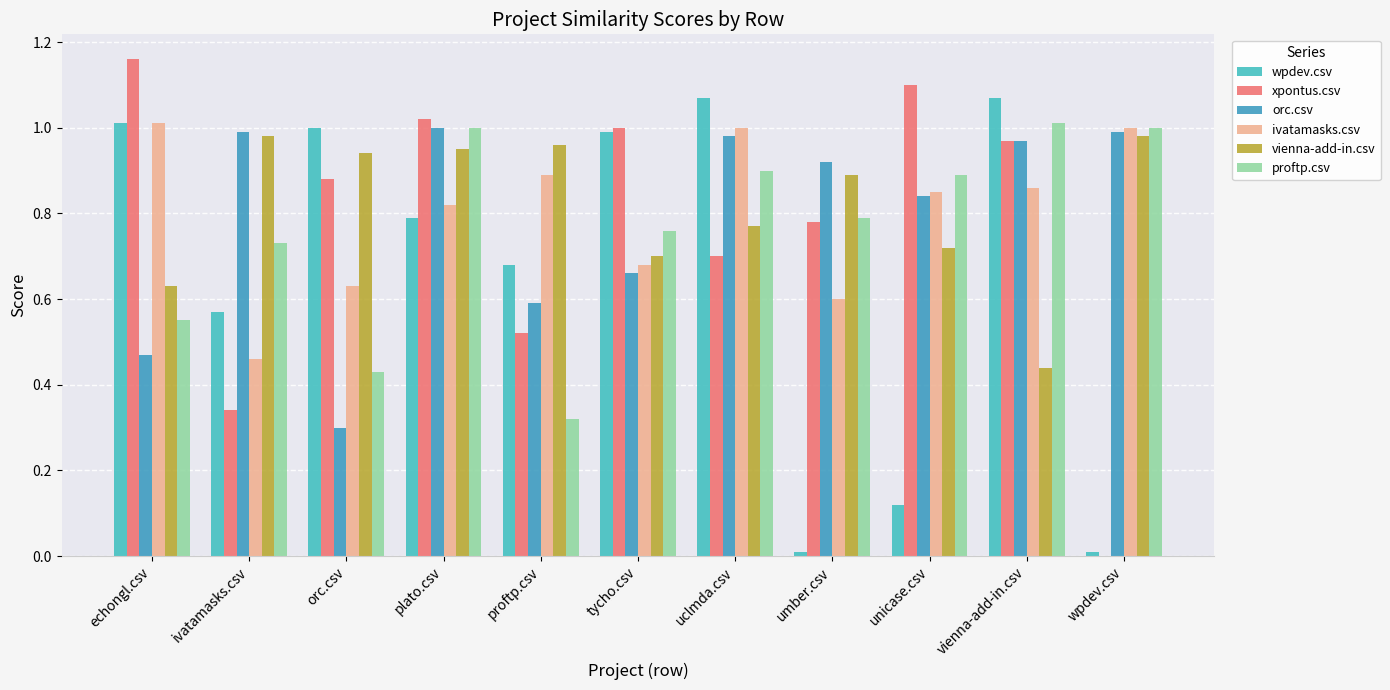

What is the label of the 3rd bar from the left?

orc.csv